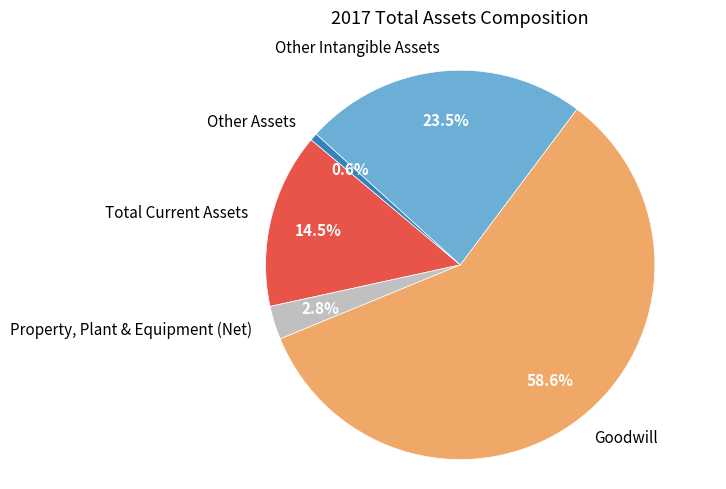

How many segments does this pie chart have?

5